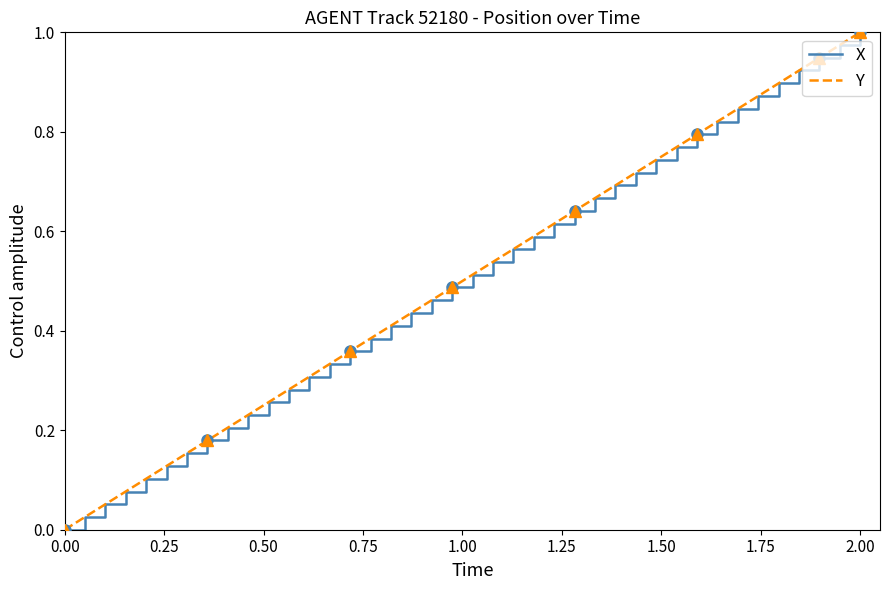

At which label does X reach its peak?

2.00